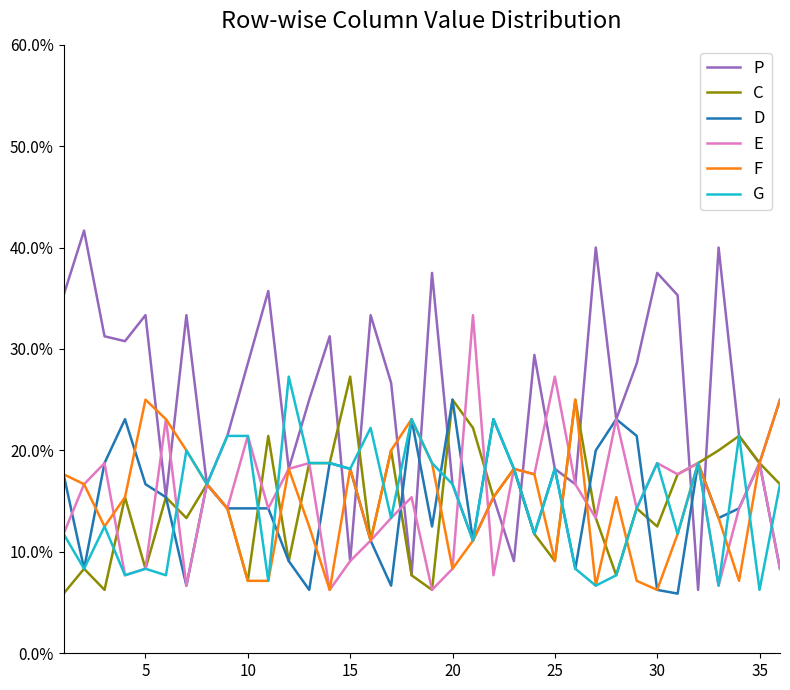

What is the sum of all P values?

9.0